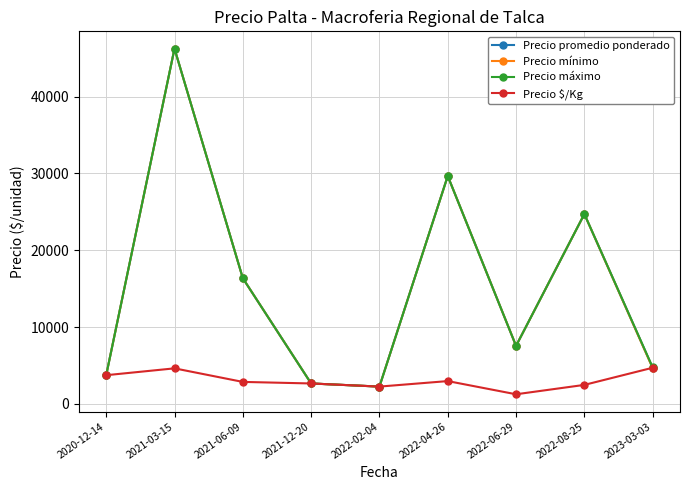

The Precio mínimo series shows 28818.4 at 2021-03-15. True or false?

False